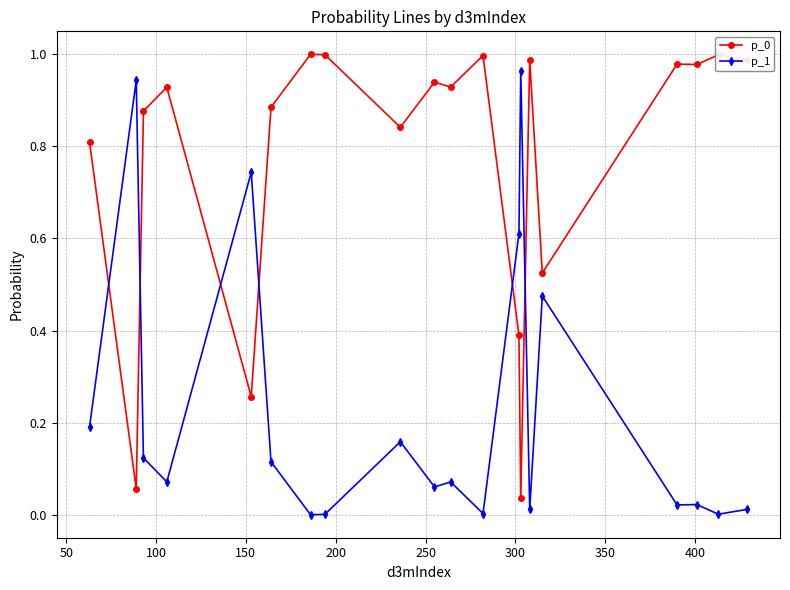

True or false: p_1 and p_0 intersect in this chart.

True